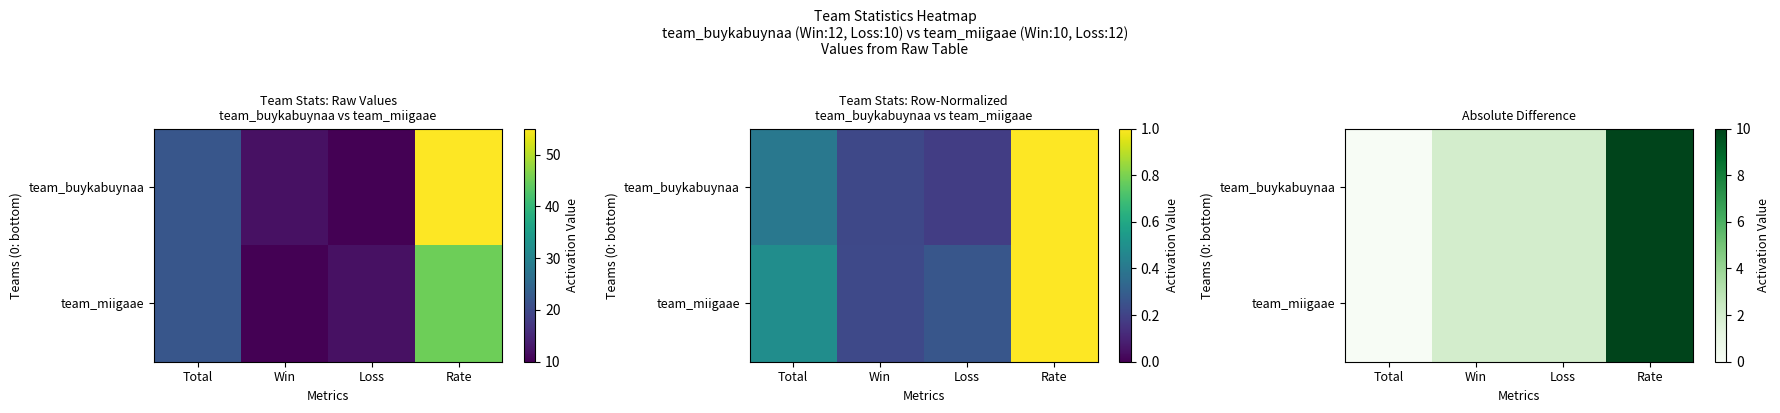

Count the number of data series in this chart.

2